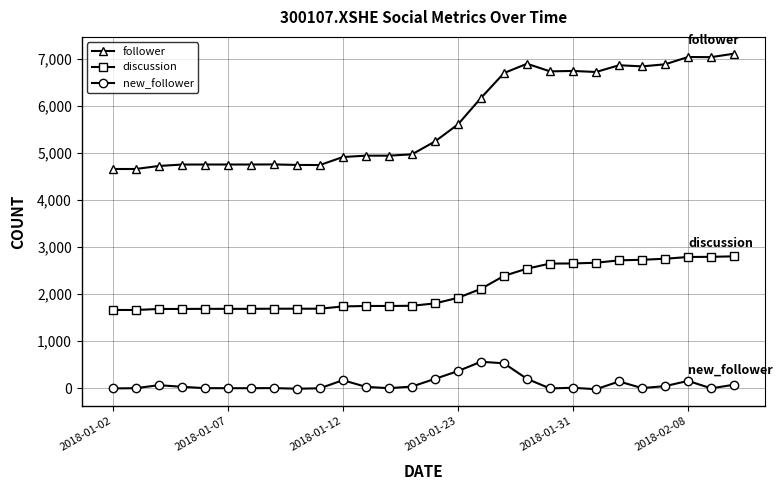

What is the difference between the maximum and minimum values in the follower series?

2449